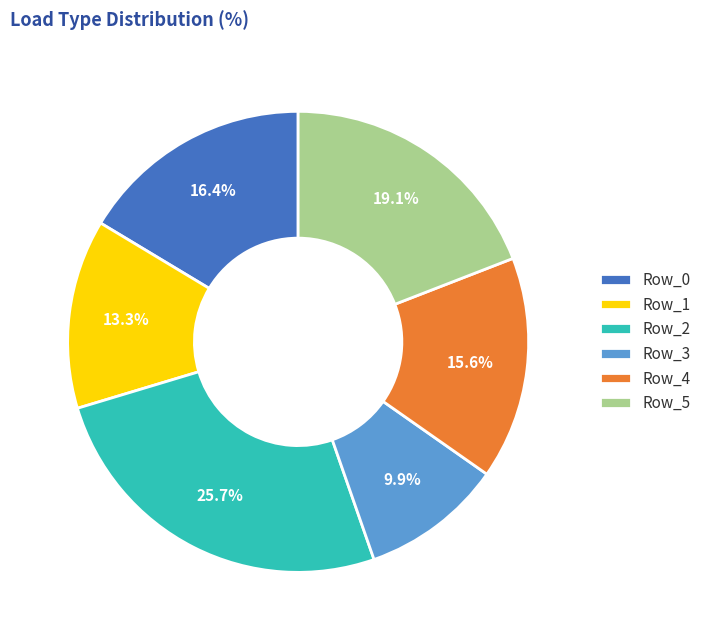

To the nearest percent, what is the difference between the largest and smallest slice percentages?

16%